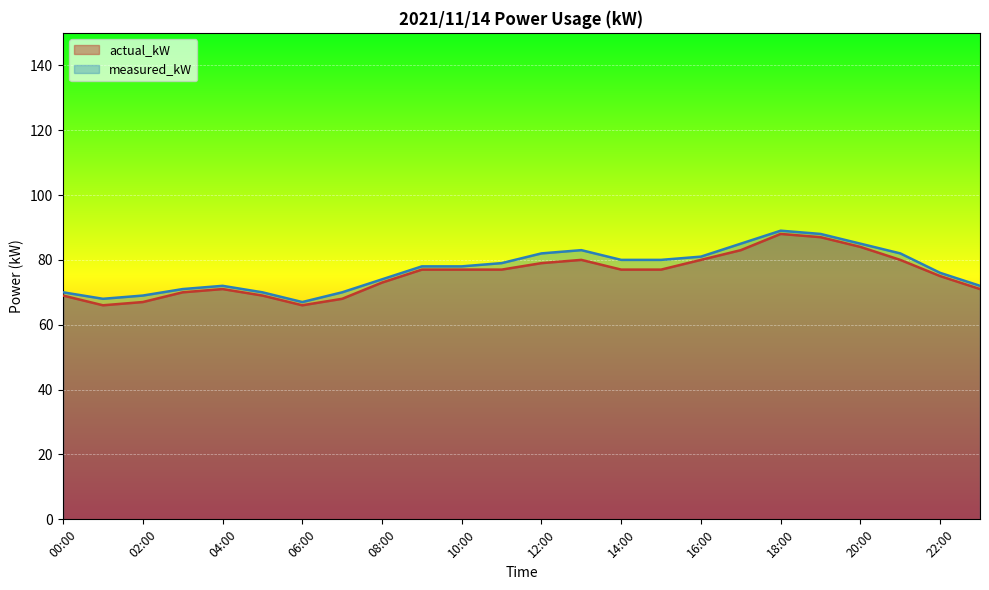

Where is the first local minimum for measured_kW?

01:00